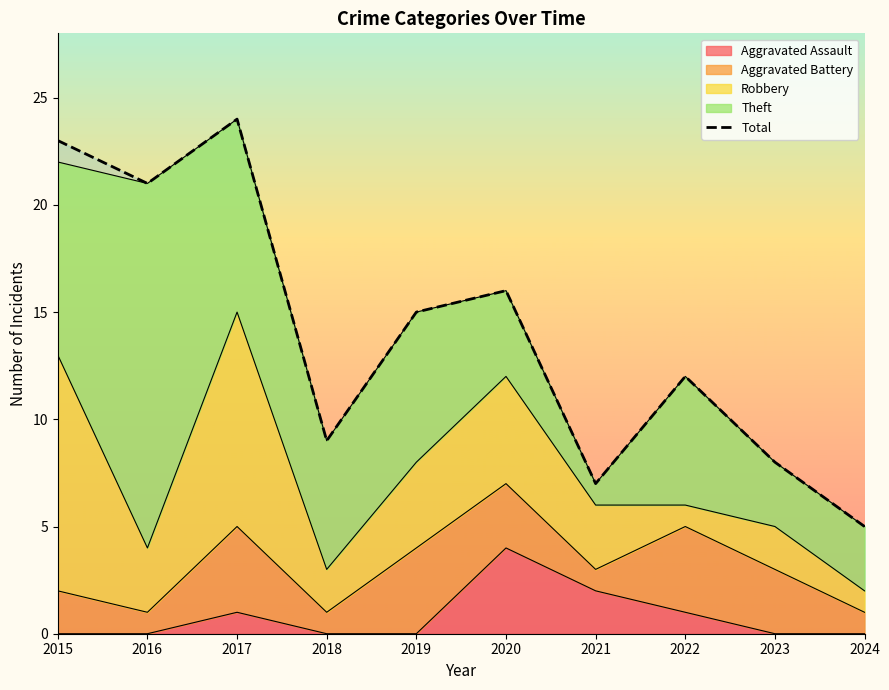

Where is the first local maximum?

2017